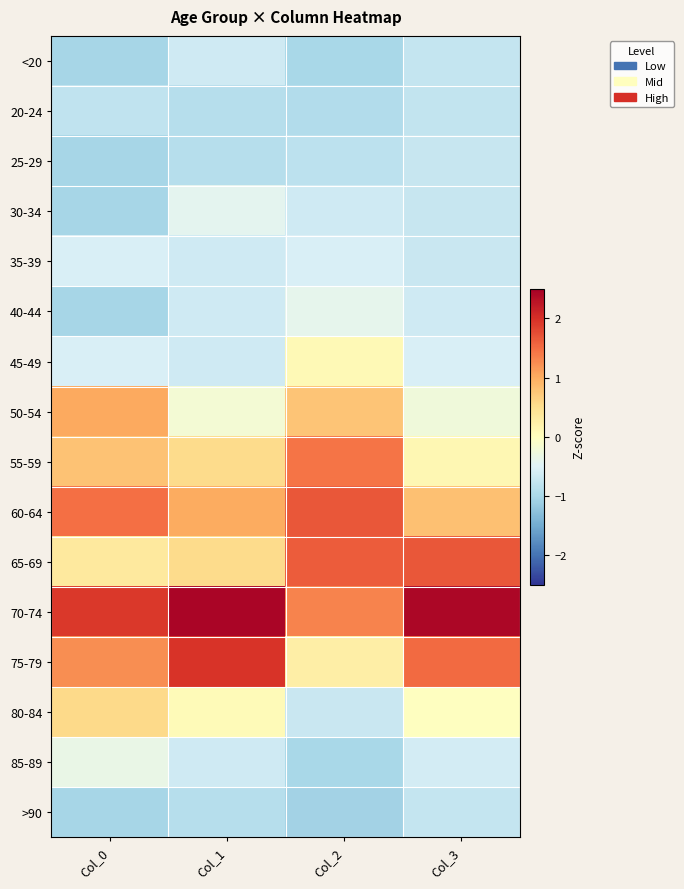

Reading left to right, transcribe all the data shown in this chart.

<20: Col_0=-1.0	Col_1=-0.7	Col_2=-1.0	Col_3=-0.8
20-24: Col_0=-0.8	Col_1=-0.9	Col_2=-0.9	Col_3=-0.8
25-29: Col_0=-1.0	Col_1=-0.9	Col_2=-0.8	Col_3=-0.7
30-34: Col_0=-1.0	Col_1=-0.4	Col_2=-0.7	Col_3=-0.7
35-39: Col_0=-0.6	Col_1=-0.7	Col_2=-0.5	Col_3=-0.7
40-44: Col_0=-1.0	Col_1=-0.7	Col_2=-0.4	Col_3=-0.6
45-49: Col_0=-0.6	Col_1=-0.7	Col_2=0.1	Col_3=-0.5
50-54: Col_0=1.0	Col_1=-0.2	Col_2=0.8	Col_3=-0.2
55-59: Col_0=0.8	Col_1=0.5	Col_2=1.4	Col_3=0.1
60-64: Col_0=1.5	Col_1=1.0	Col_2=1.7	Col_3=0.8
65-69: Col_0=0.3	Col_1=0.5	Col_2=1.6	Col_3=1.7
70-74: Col_0=1.9	Col_1=2.4	Col_2=1.3	Col_3=2.4
75-79: Col_0=1.2	Col_1=2.0	Col_2=0.3	Col_3=1.5
80-84: Col_0=0.6	Col_1=0.1	Col_2=-0.7	Col_3=-0.0
85-89: Col_0=-0.3	Col_1=-0.7	Col_2=-1.0	Col_3=-0.6
>90: Col_0=-1.0	Col_1=-0.9	Col_2=-1.1	Col_3=-0.7